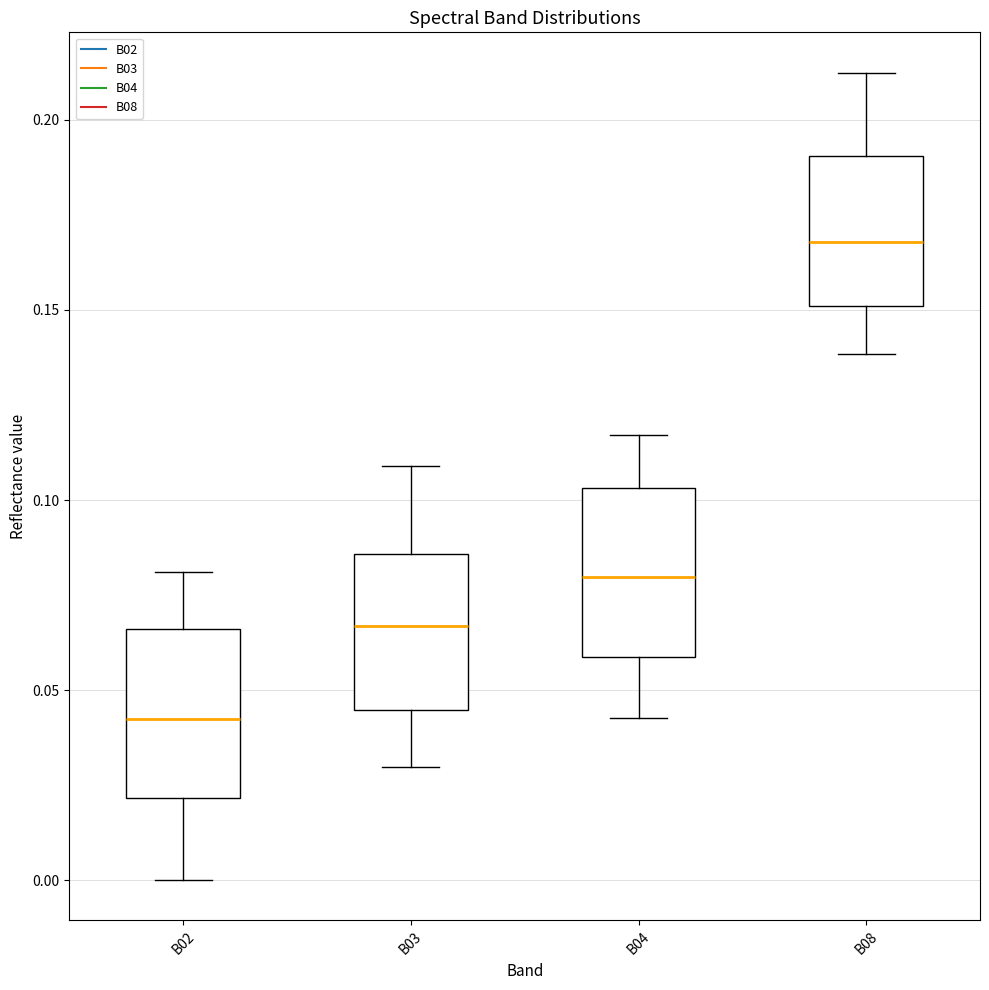

Reading left to right, read every box against the y-axis: the position of its median line, the range the box covers, and the ends of its whiskers. The values are not printed on the chart, so give them approximately, as read against the axis.

B02: median 0.040, box 0.020 to 0.065, whiskers 0.000 to 0.080
B03: median 0.065, box 0.045 to 0.085, whiskers 0.030 to 0.110
B04: median 0.080, box 0.060 to 0.105, whiskers 0.045 to 0.115
B08: median 0.170, box 0.150 to 0.190, whiskers 0.140 to 0.210